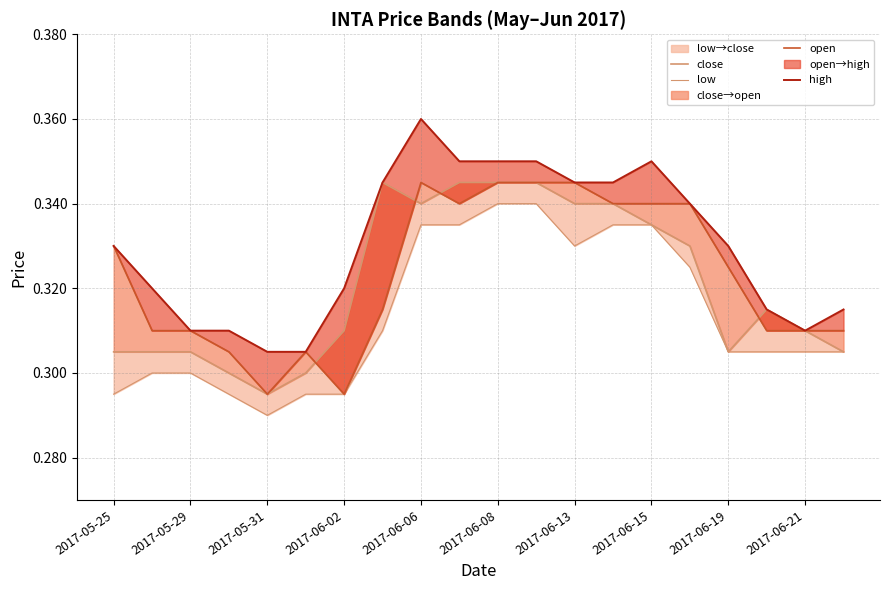

What is the greatest value displayed?

0.4